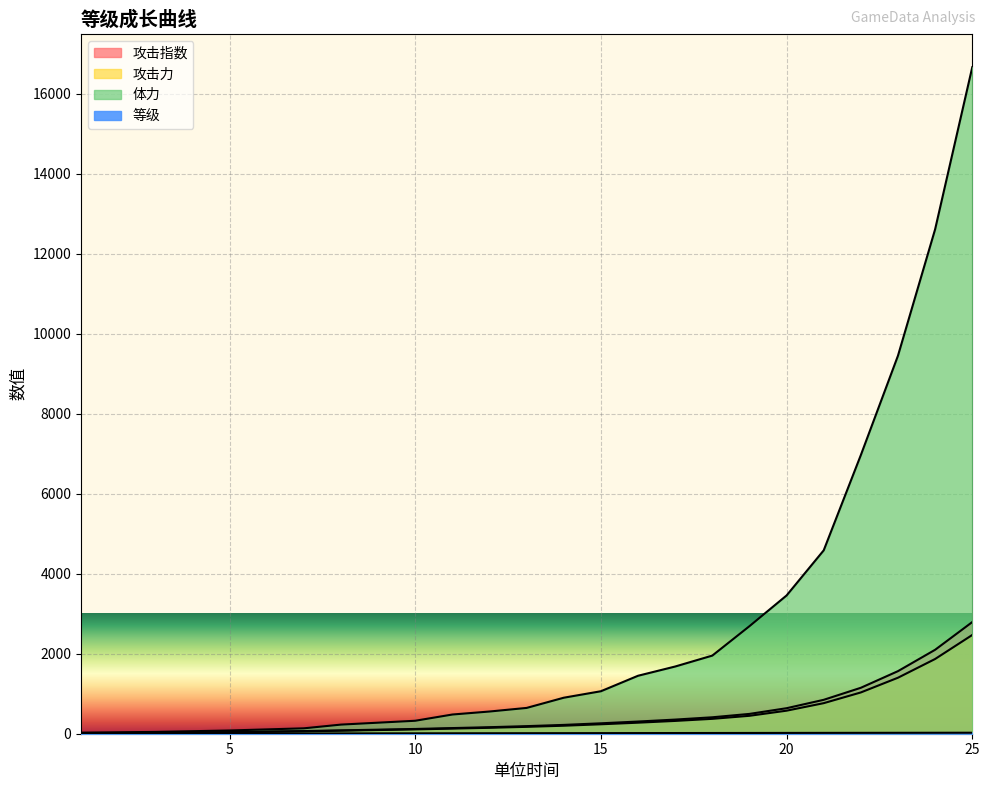

True or false: 等级 has a value of 5.0 at 5.

True